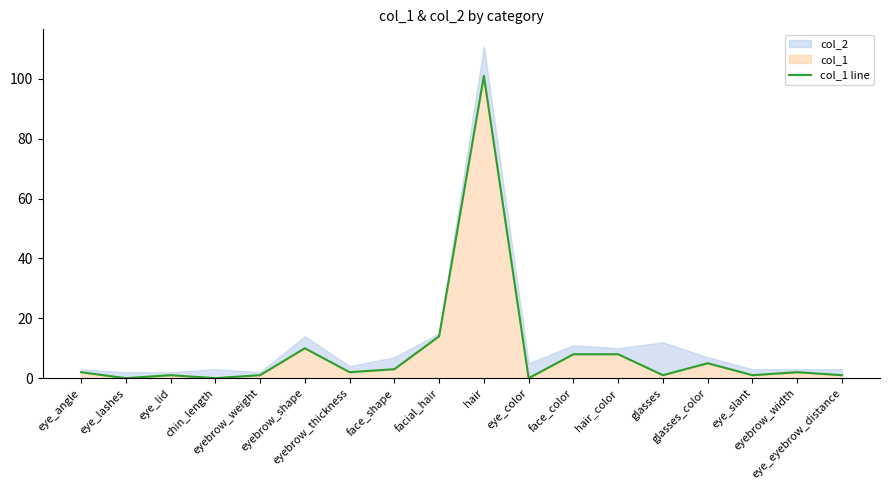

Where is the first local minimum?

eye_lashes